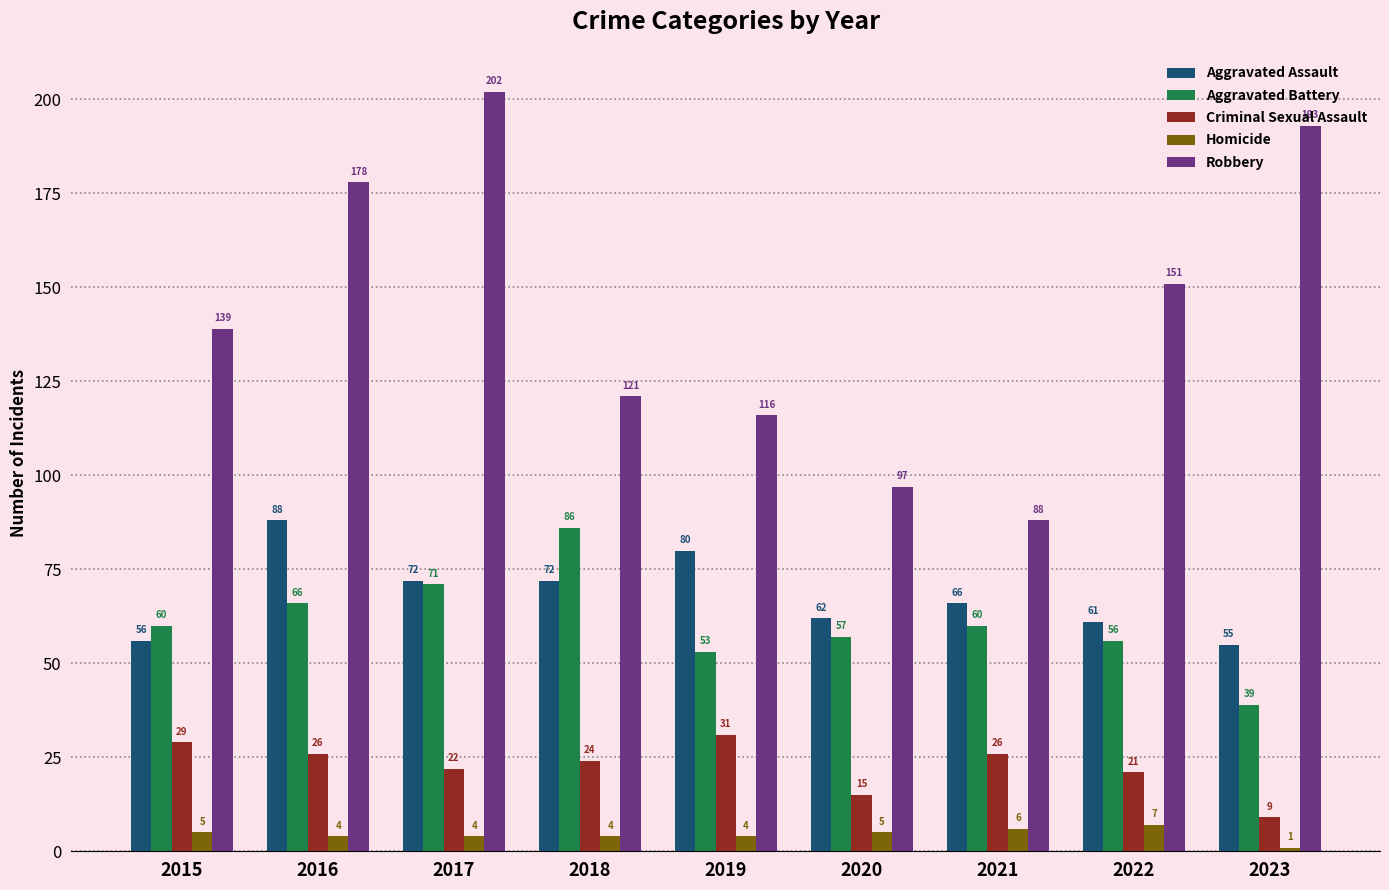

Count the number of categories in the chart.

9